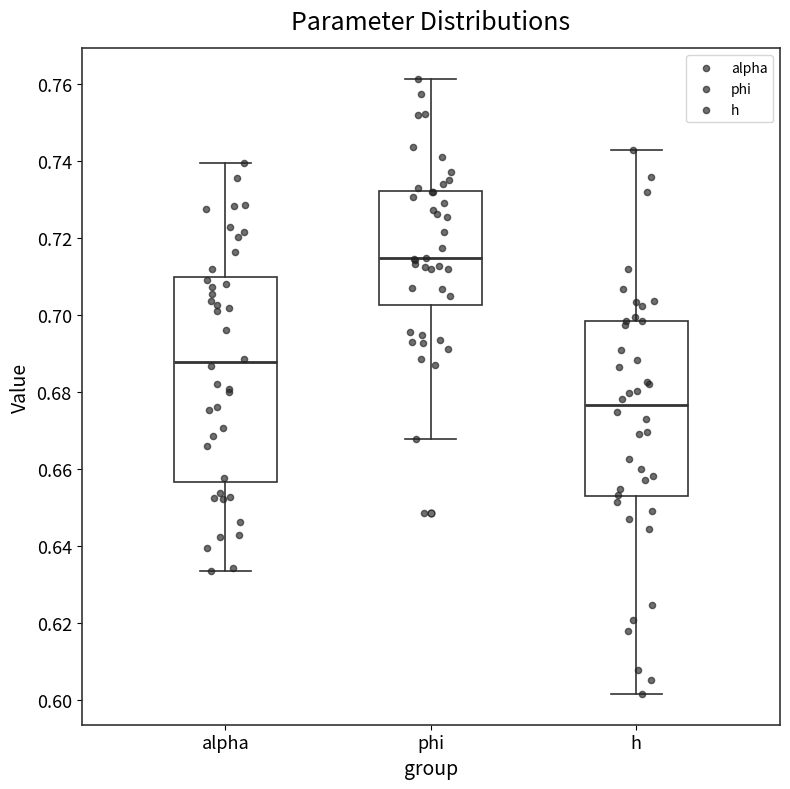

Comparing the boxes themselves (not the whiskers), which one is the tallest?

alpha